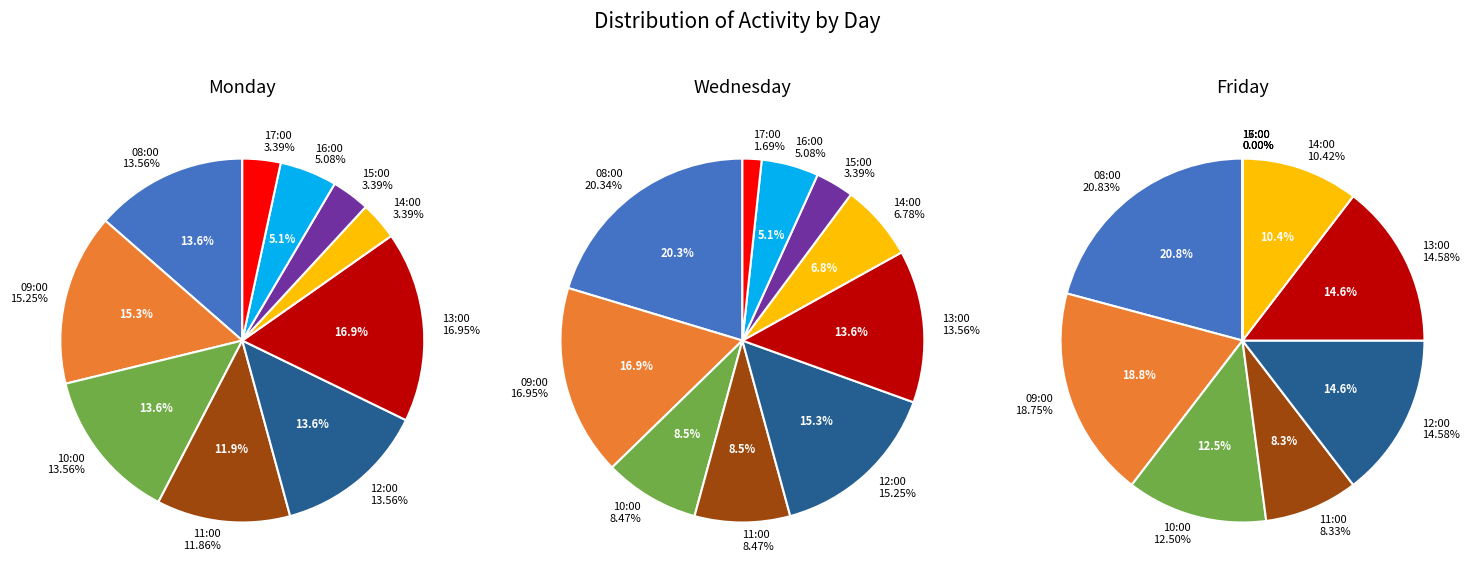

To the nearest percent, what portion does 17:00 represent?

3%